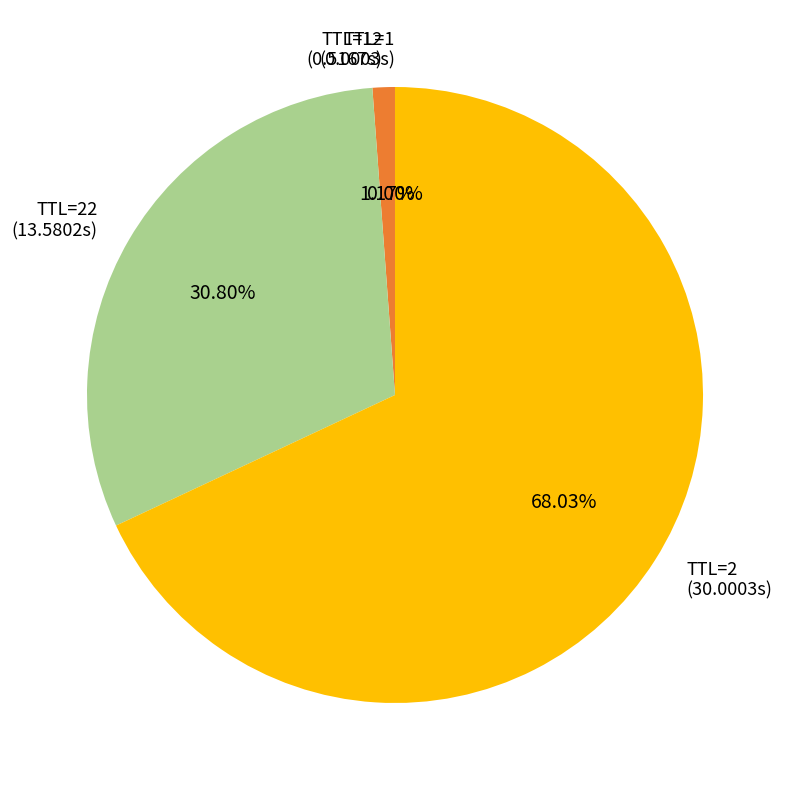

Between TTL=2 and TTL=22, which is larger?

TTL=2